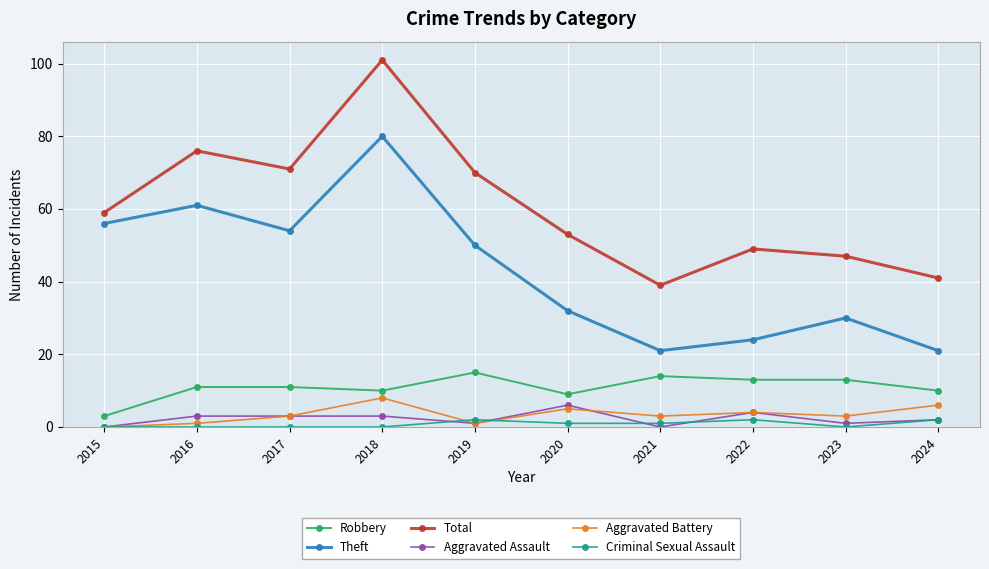

The value of Theft at 2021 is 21. True or false?

True